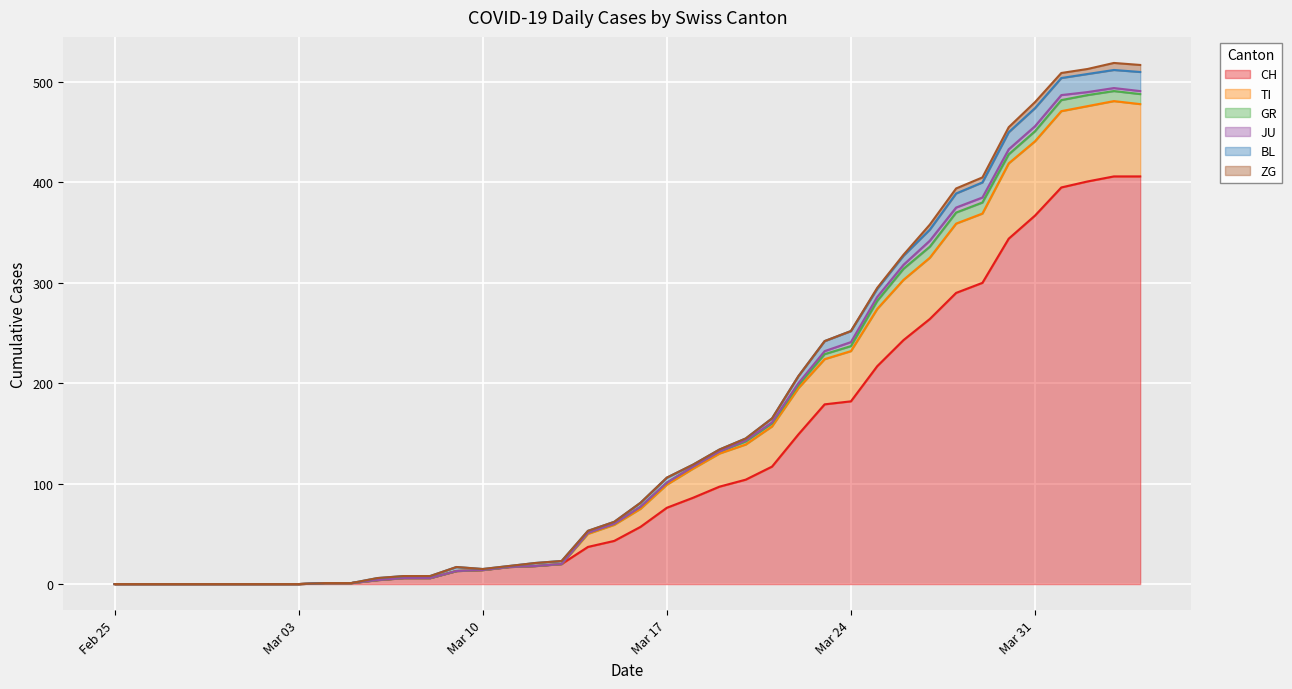

True or false: JU and CH cross at least once.

False